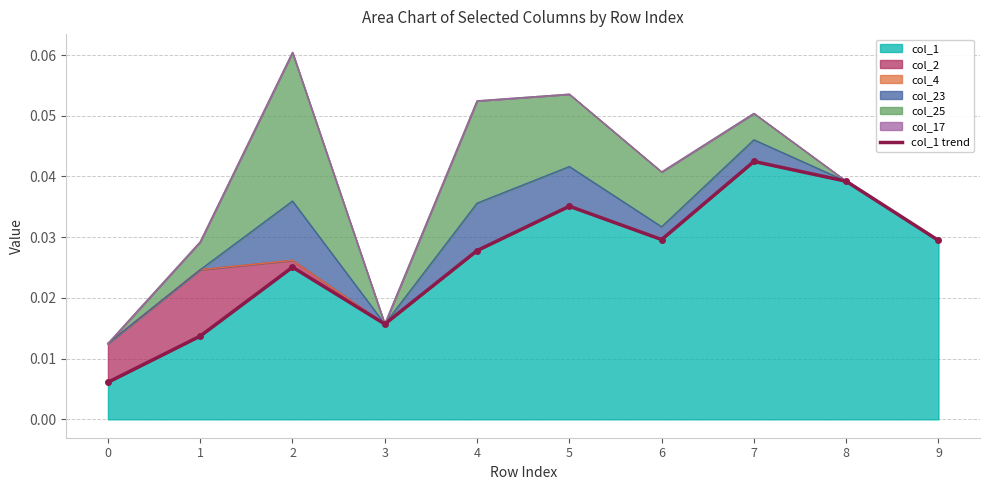

How many interior local peaks (higher than both neighbors) does the data have?

3